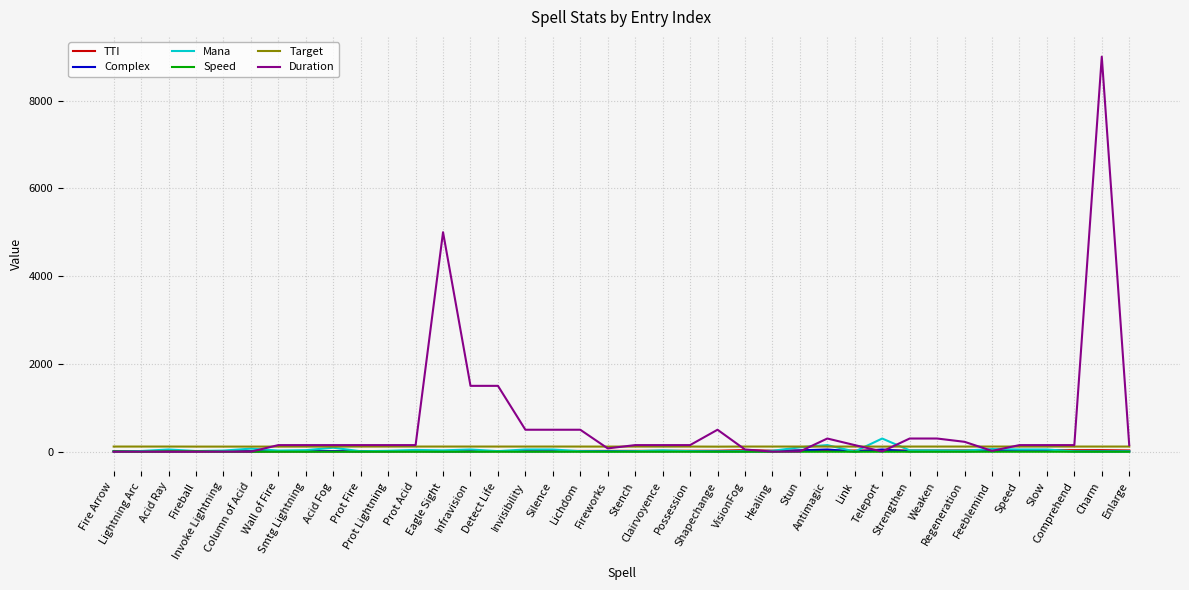

Which series has the largest range (max minus min)?

Duration